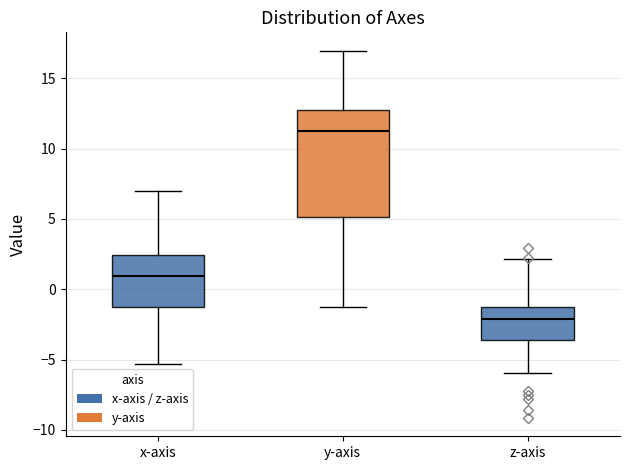

Comparing the boxes themselves (not the whiskers), which one is the tallest?

y-axis